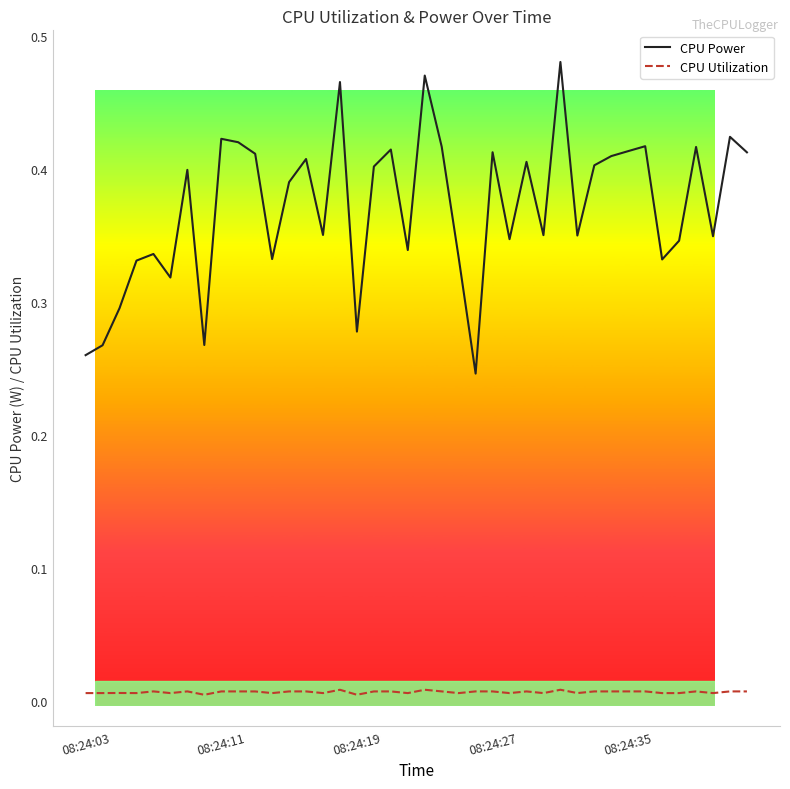

Which series has the largest range (max minus min)?

CPU Power